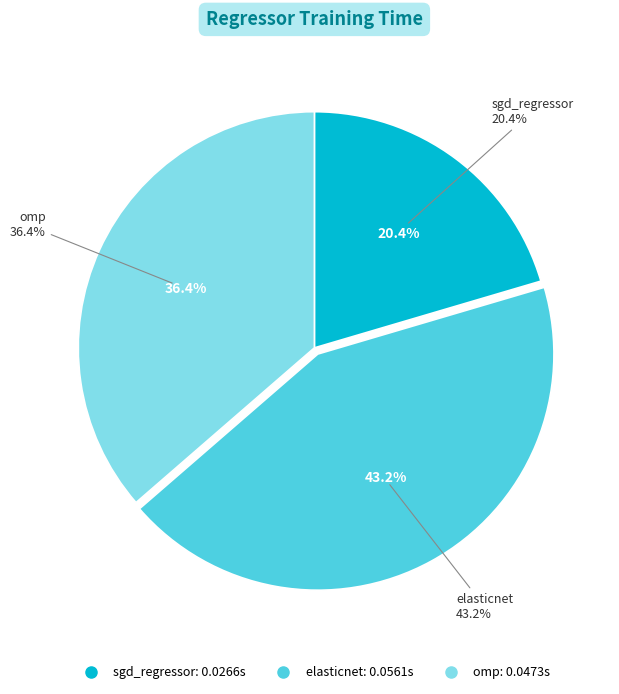

What portion of the pie excludes sgd_regressor?

79.6%